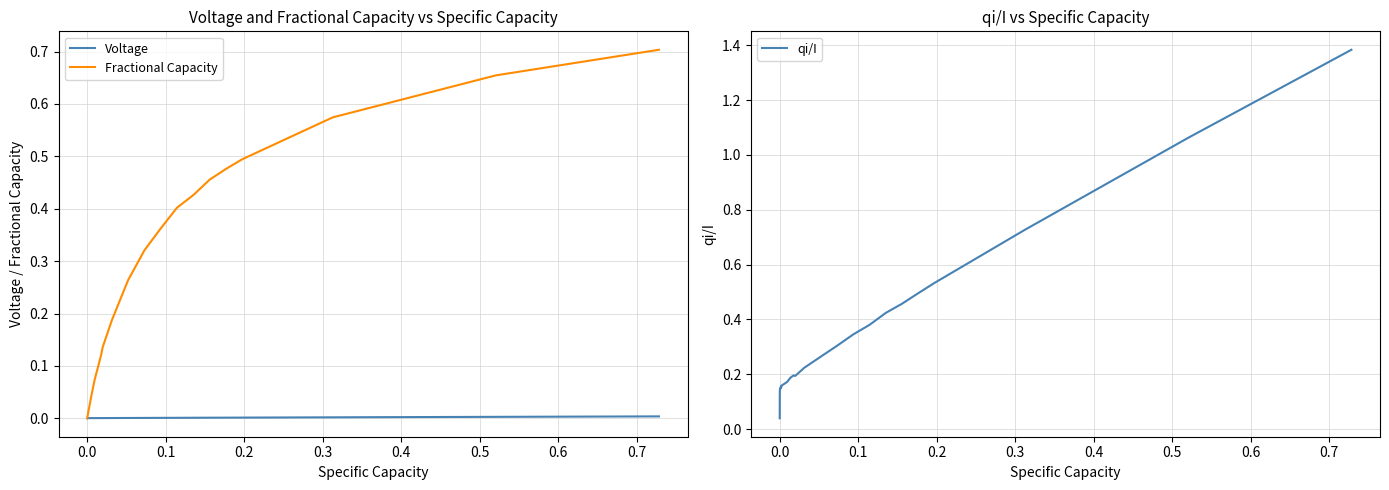

Does the chart have visible grid lines?

Yes